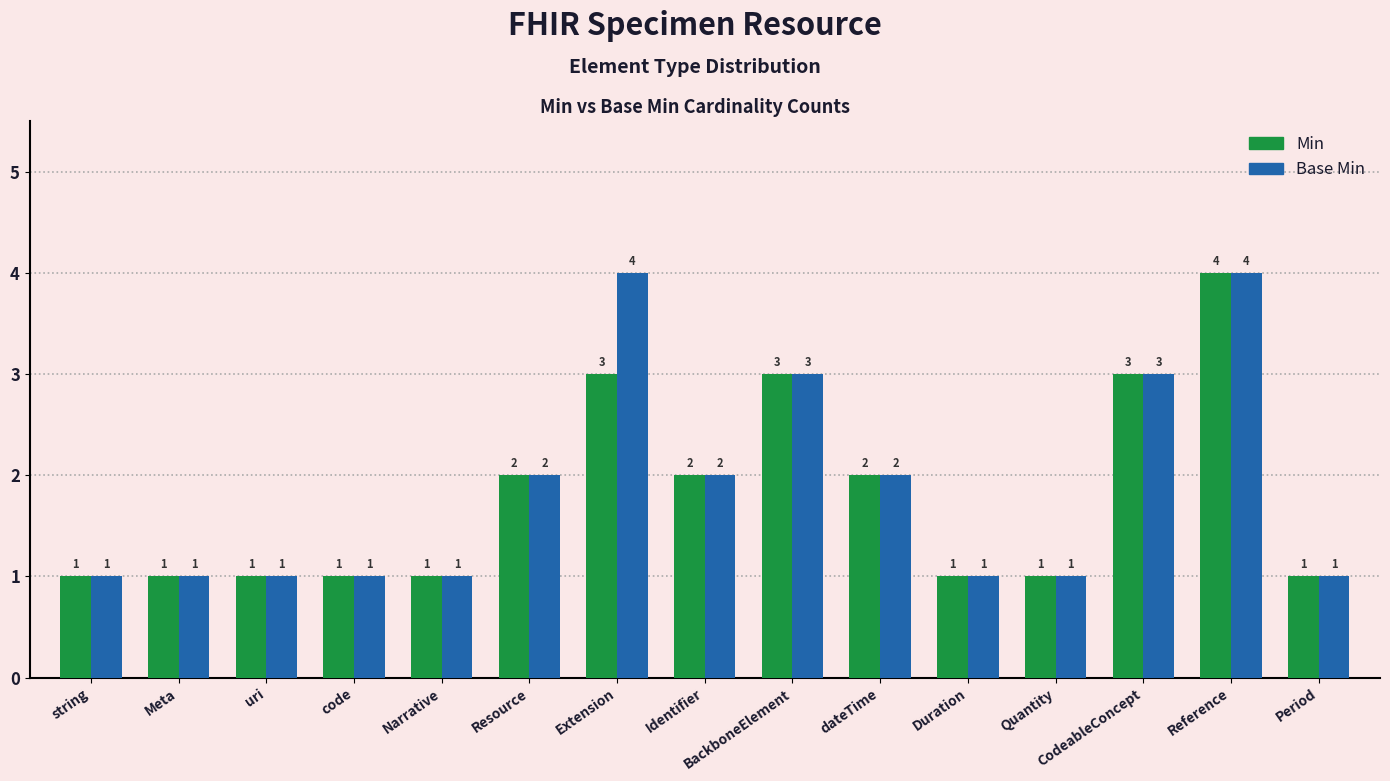

Count the number of data series in this chart.

2